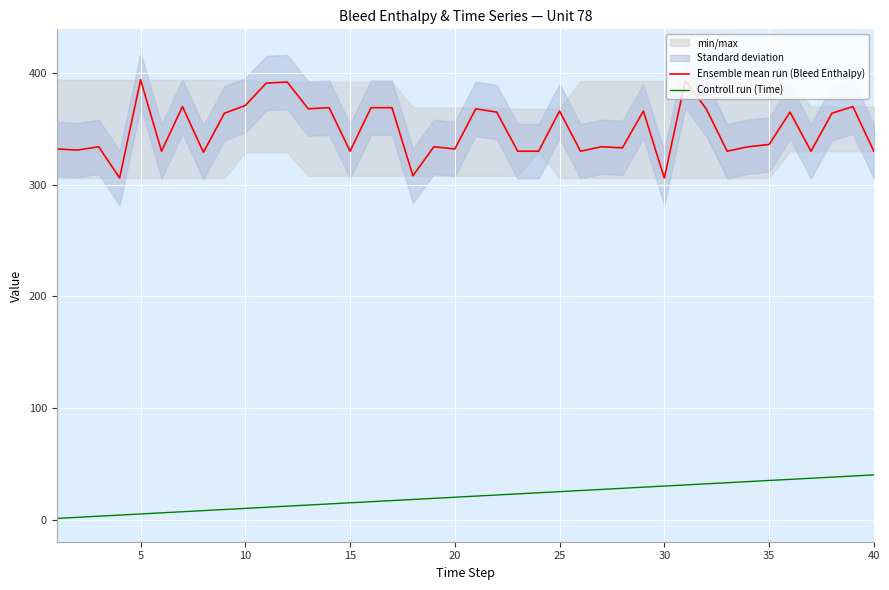

How many interior local peaks does the Ensemble mean run (Bleed Enthalpy) series have?

13